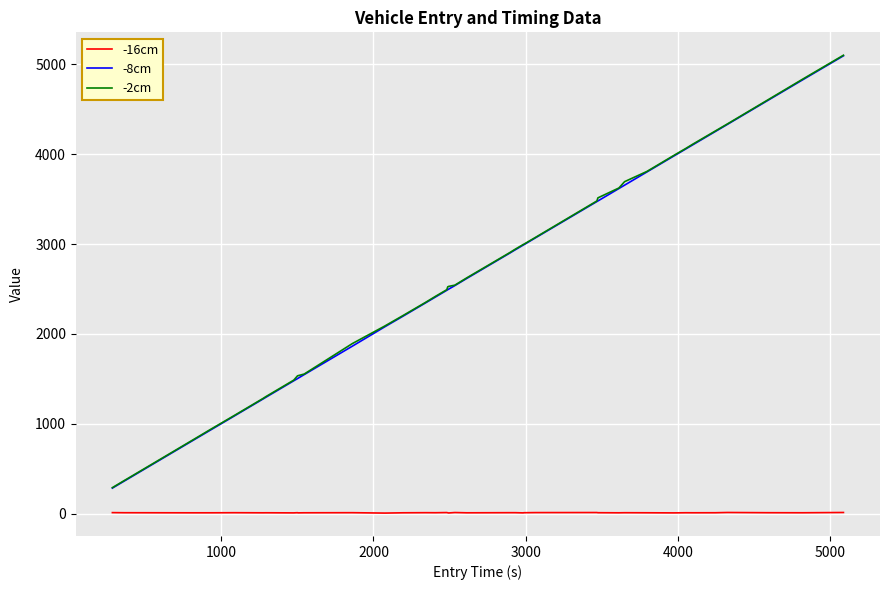

What is the minimum value for -8cm?

286.4